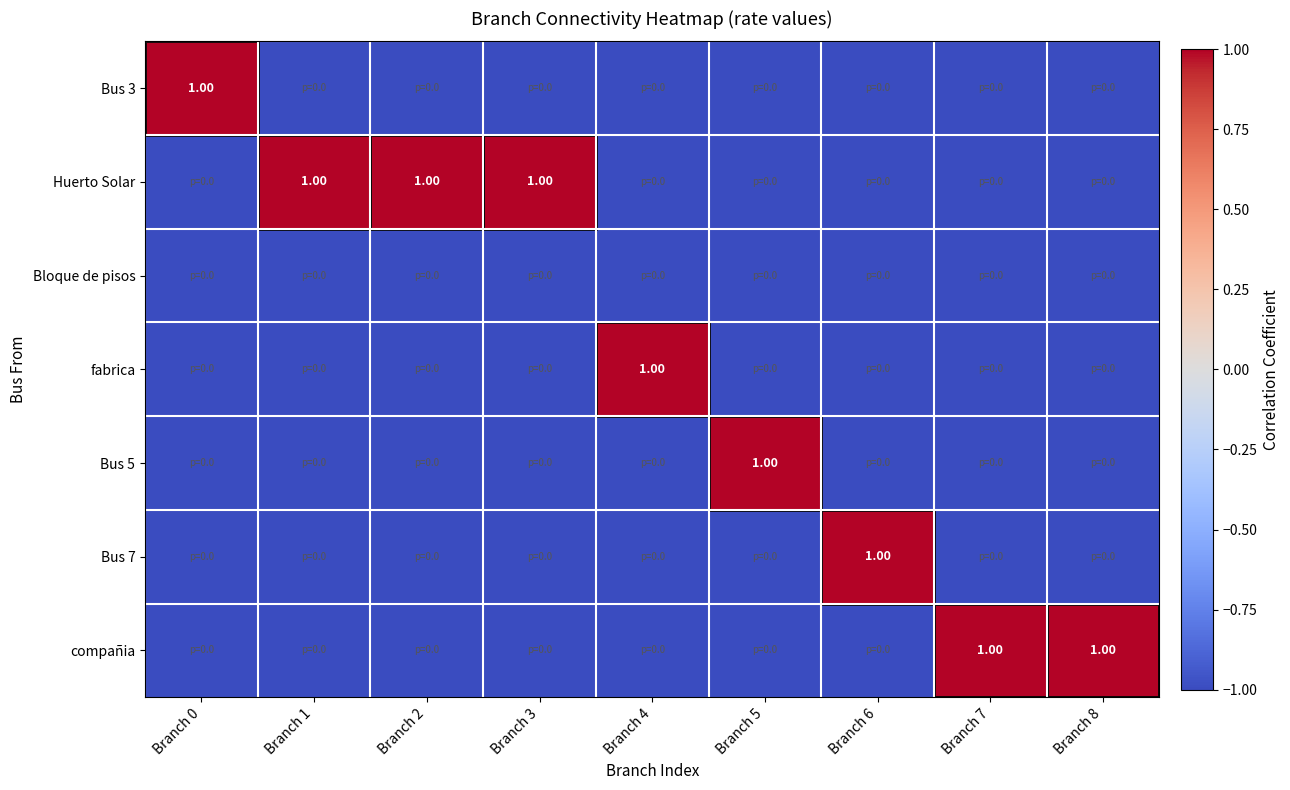

Which series has the largest range (max minus min)?

Bus 3